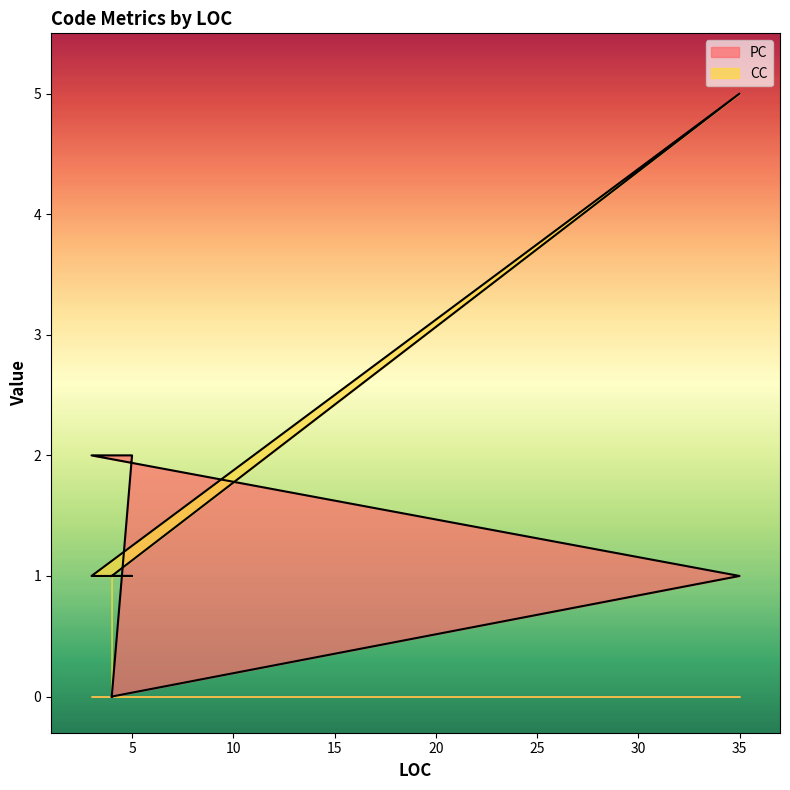

Which series changed the most between 3 and 4?

PC